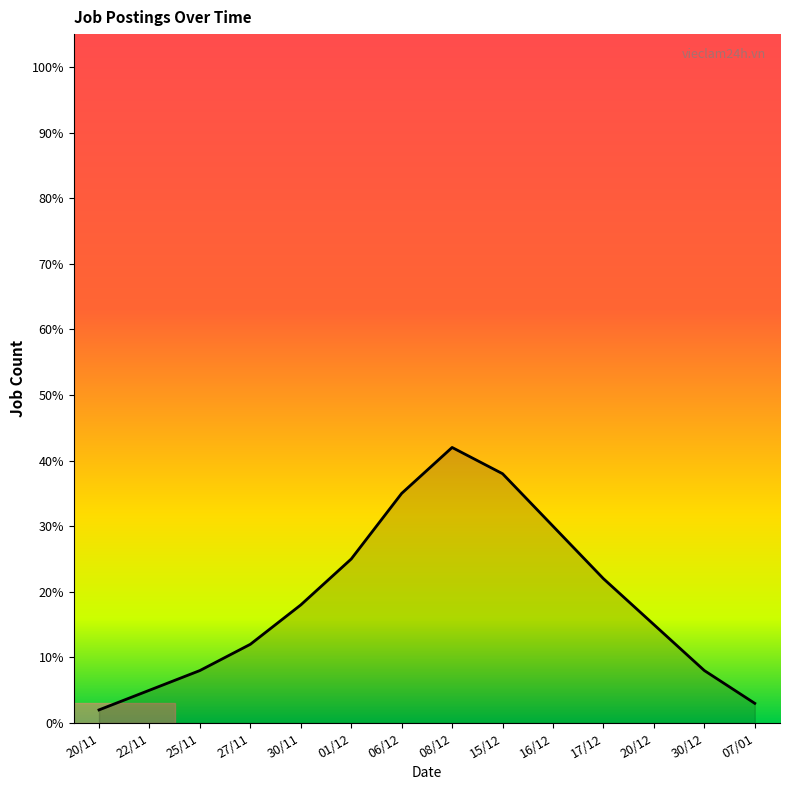

What is the greatest value displayed?

42